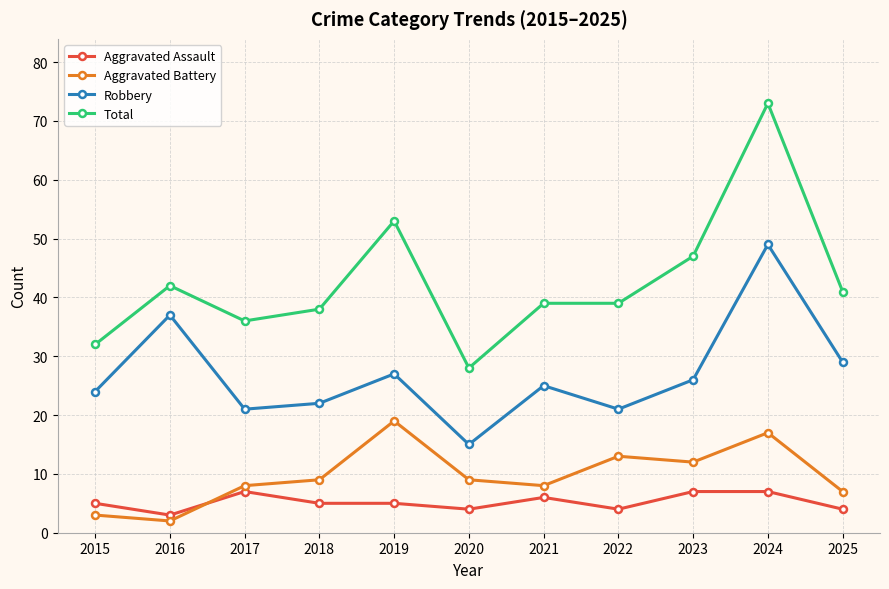

What is the highest value of the Robbery series?

49